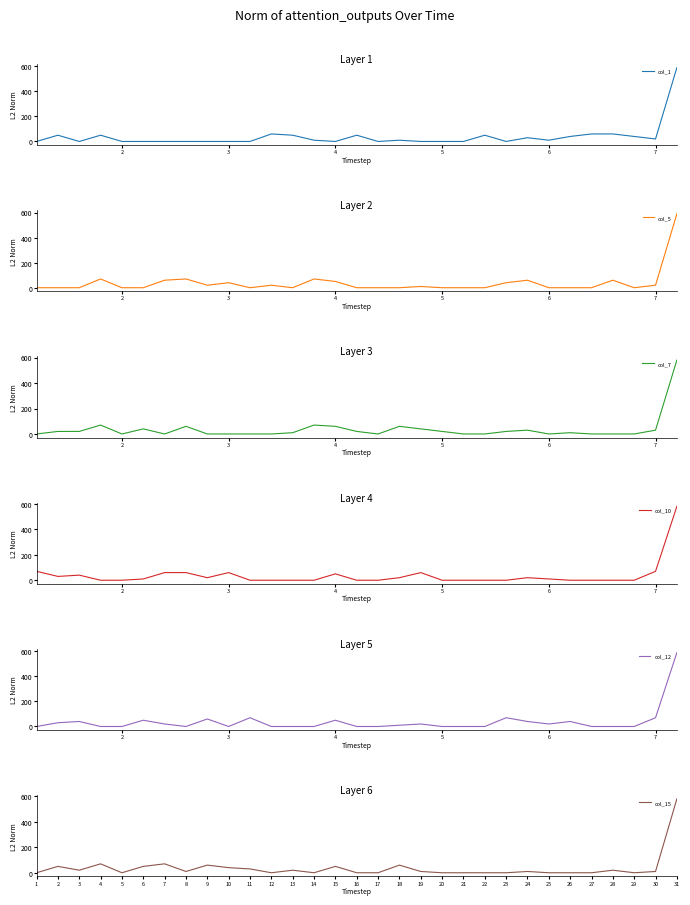

The value of col_15 at 6 is 25. True or false?

False